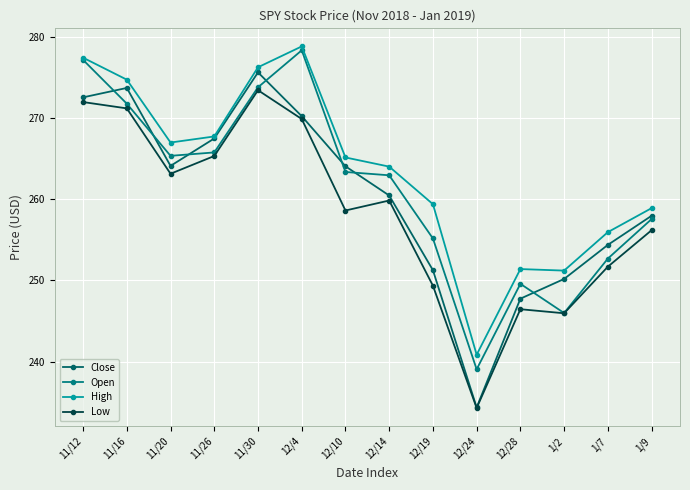

Which category has the lowest value across all series?

12/24